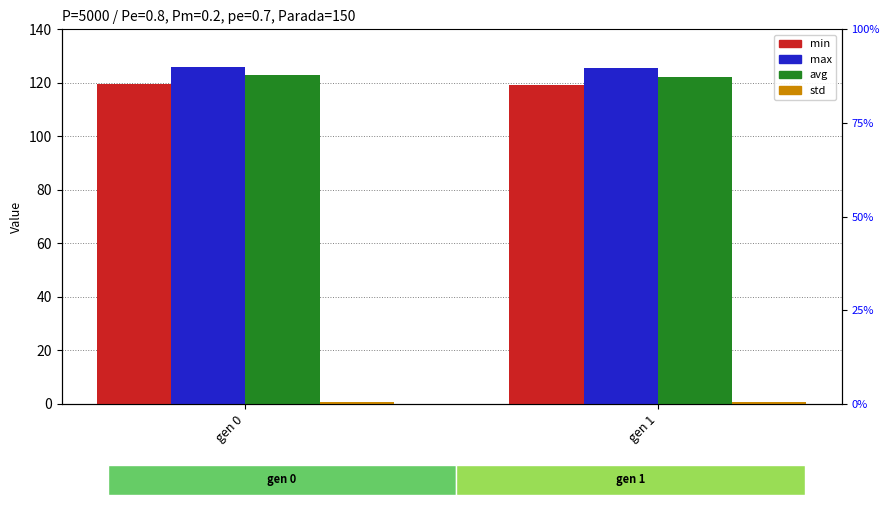

At gen 1, list the series in order from smallest to largest.

std, min, avg, max